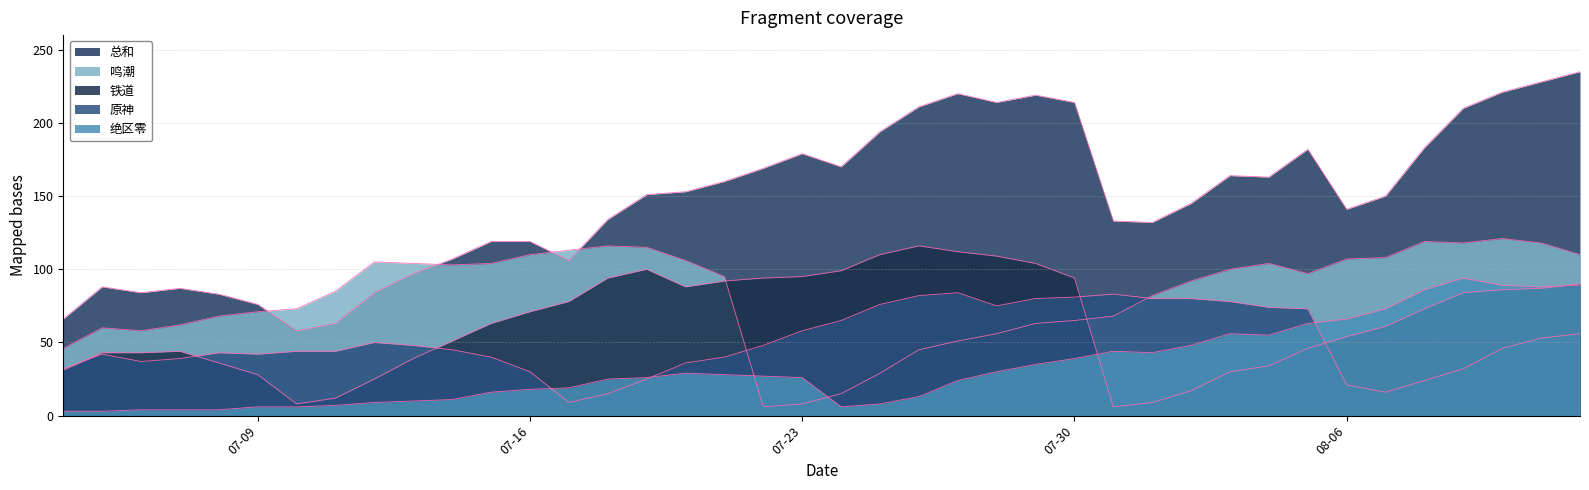

What position from the left is 2024-07-28?

25